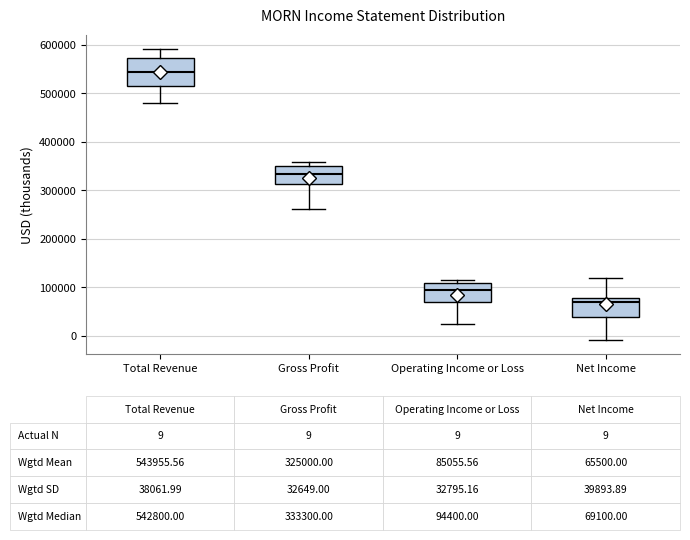

Which box is the tallest, from its lower edge to its upper edge?

Total Revenue